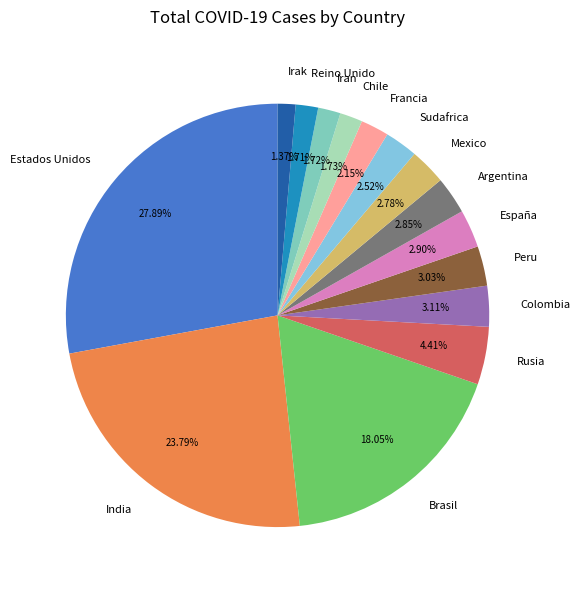

Is Peru the majority of the pie?

No